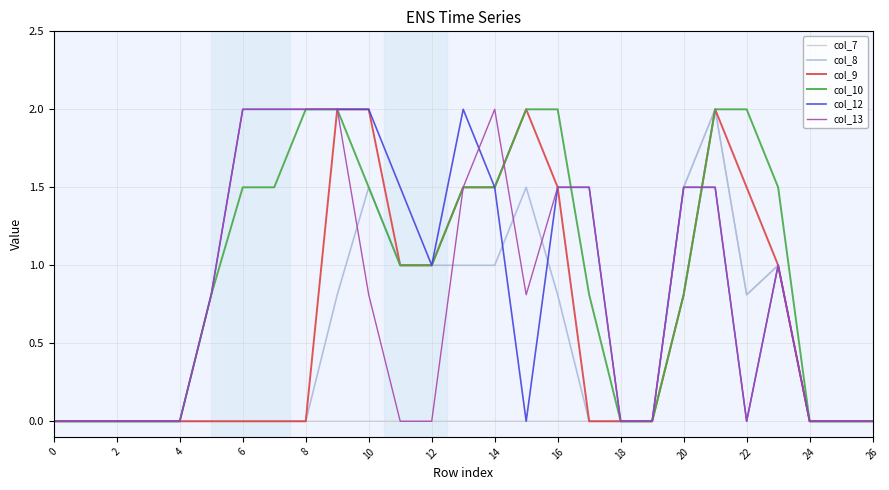

What is the maximum value for col_13?

2.0